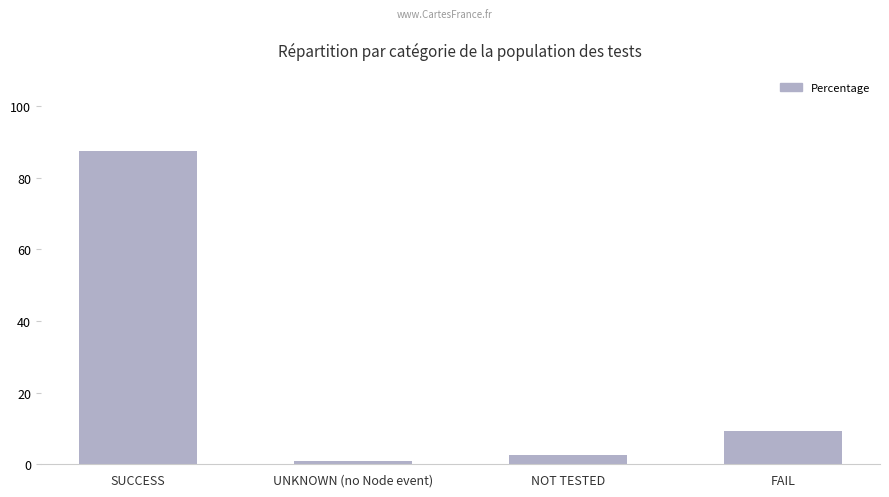

Count the number of data series in this chart.

1